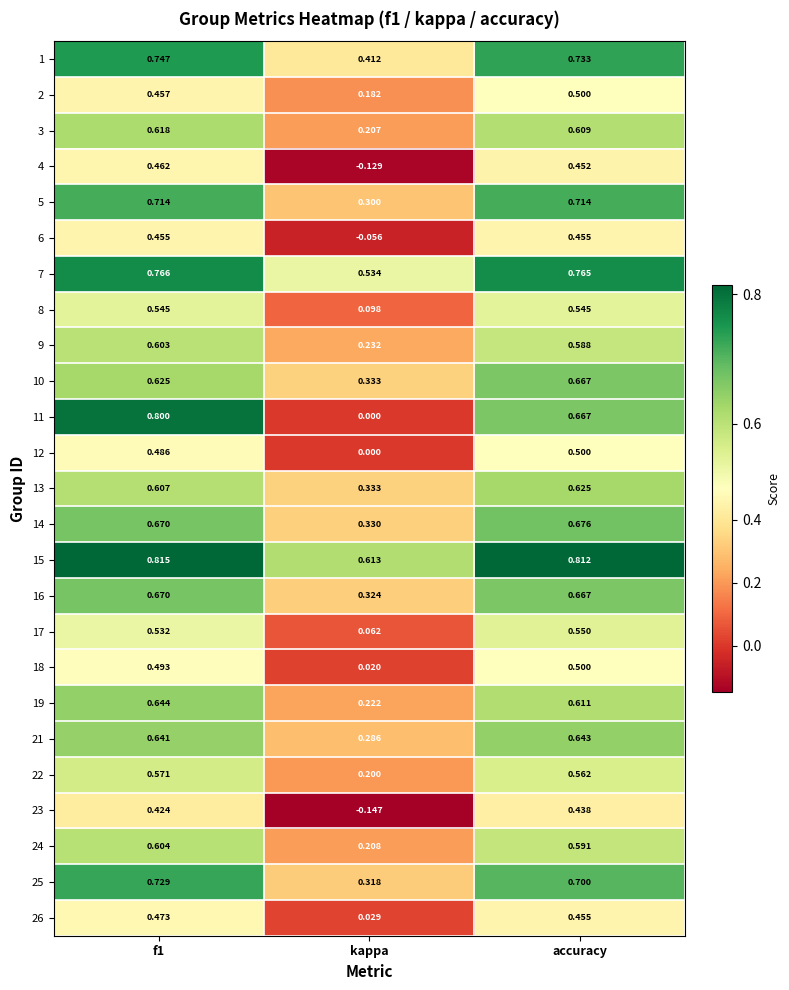

At which label does 7 reach its minimum?

kappa